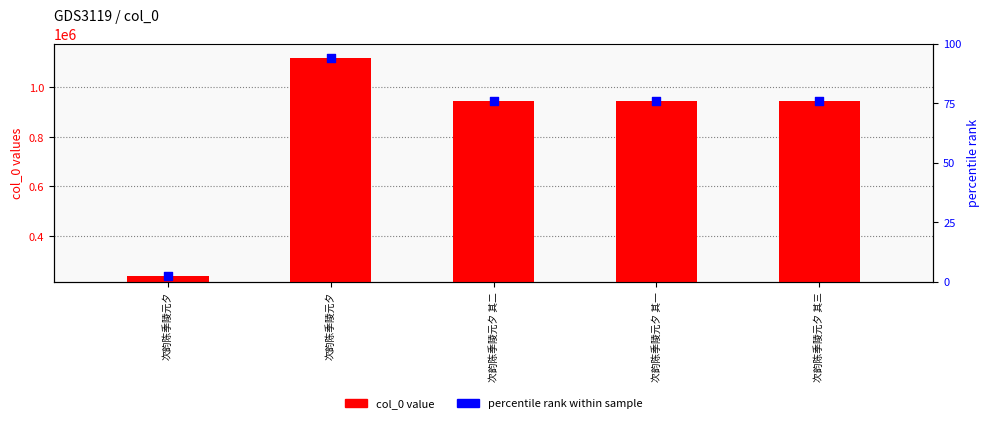

Which series reaches the maximum Y coordinate?

col_0 value